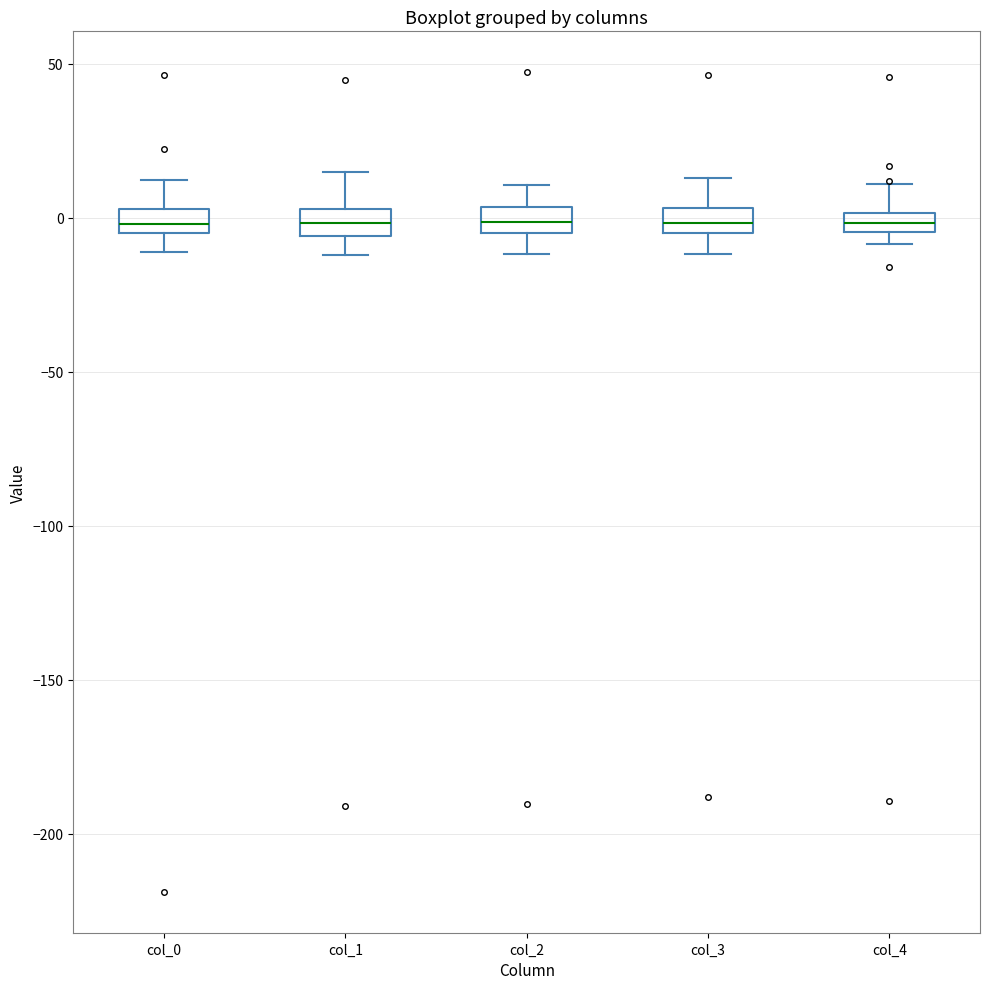

Where does the upper whisker of the box for col_1 end on the y-axis? The values are not printed on the chart, so give them approximately, as read against the axis.

15